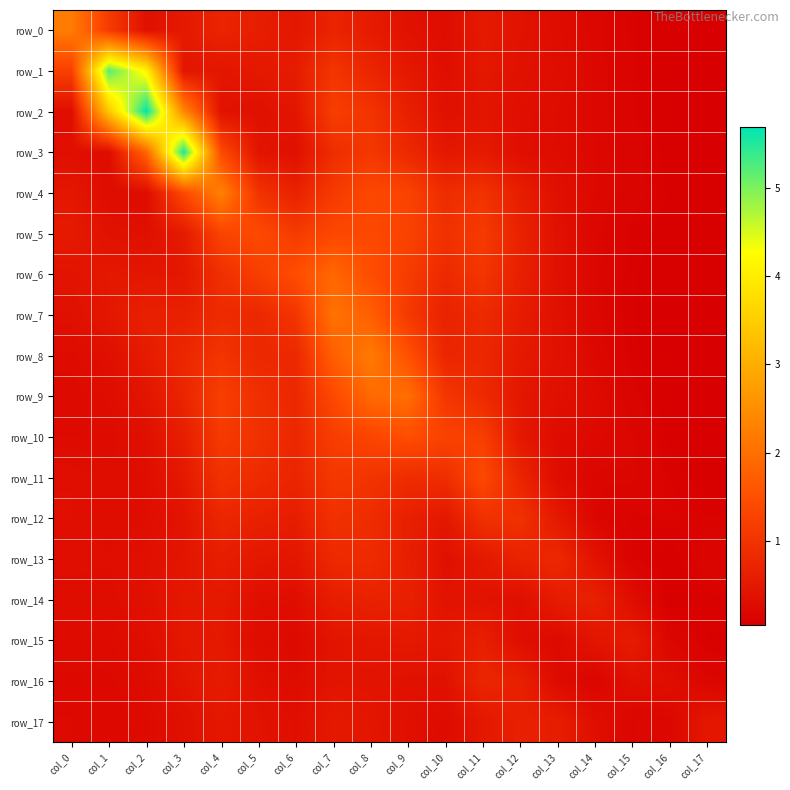

How many series are shown in this chart?

18